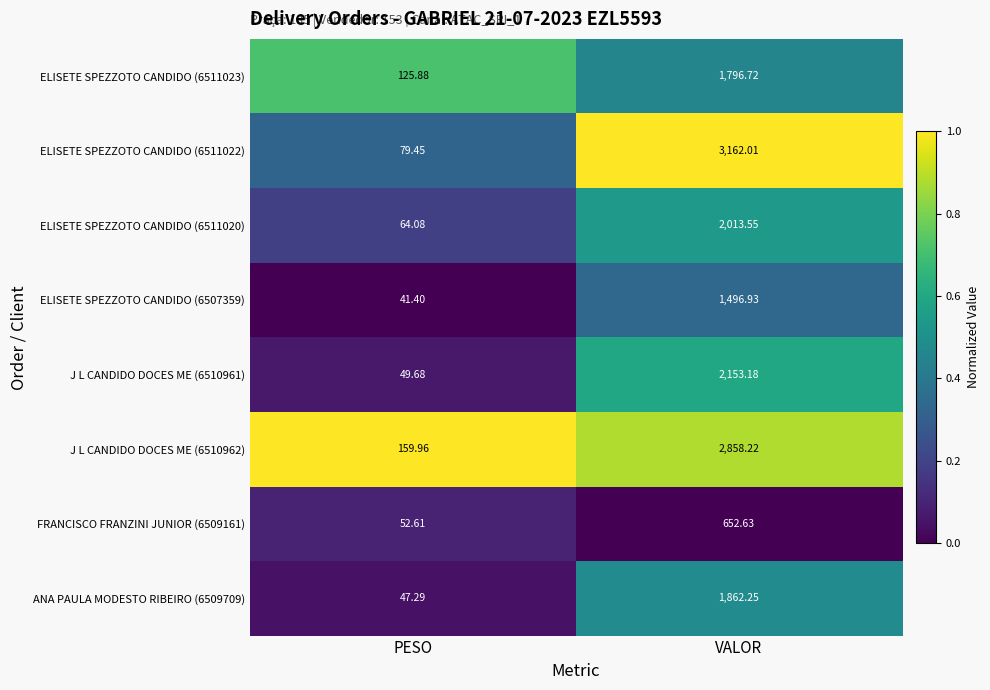

At which label is ANA PAULA MODESTO RIBEIRO (6509709) closest to 954?

PESO